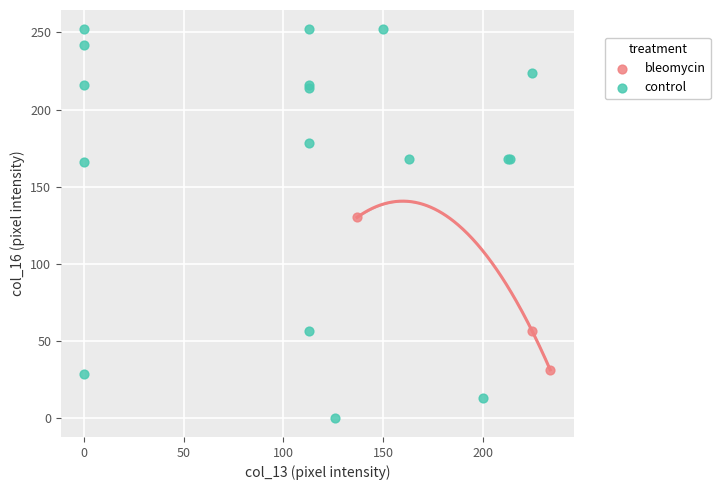

Which series contains the highest Y value?

control